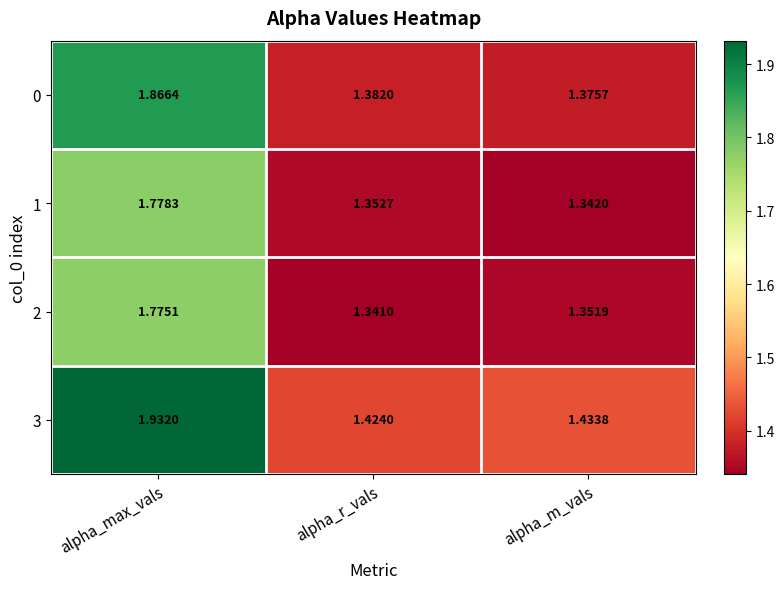

Which category has the highest value across all series?

alpha_max_vals